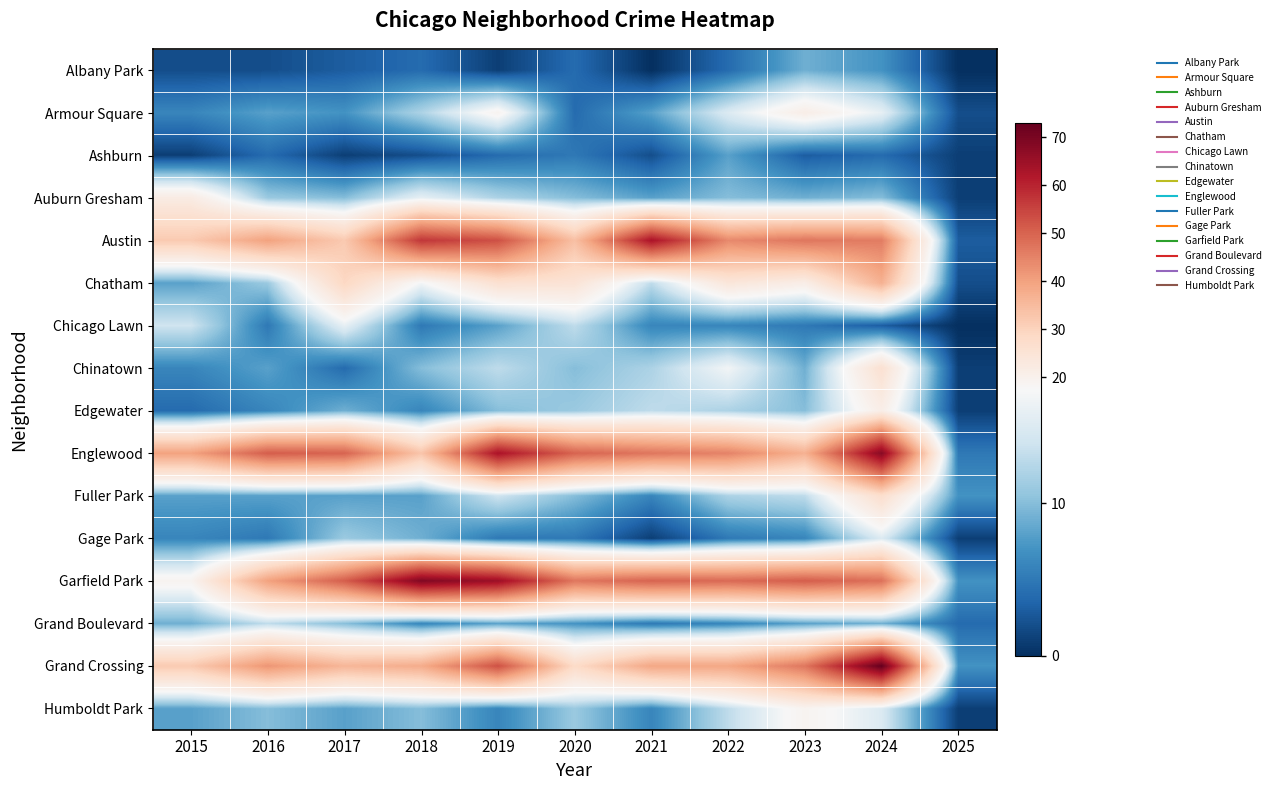

Reading right to left, list all the values displayed in this chart.

Albany Park: 2025=0	2024=7	2023=9	2022=4	2021=0	2020=4	2019=1	2018=4	2017=3	2016=2	2015=2
Armour Square: 2025=2	2024=16	2023=21	2022=15	2021=8	2020=4	2019=19	2018=12	2017=7	2016=8	2015=6
Ashburn: 2025=1	2024=4	2023=3	2022=8	2021=2	2020=5	2019=4	2018=2	2017=1	2016=4	2015=1
Auburn Gresham: 2025=1	2024=10	2023=9	2022=10	2021=8	2020=10	2019=12	2018=16	2017=10	2016=11	2015=22
Austin: 2025=3	2024=46	2023=47	2022=44	2021=63	2020=34	2019=53	2018=57	2017=32	2016=40	2015=32
Chatham: 2025=2	2024=37	2023=21	2022=24	2021=13	2020=25	2019=26	2018=17	2017=29	2016=11	2015=8
Chicago Lawn: 2025=0	2024=3	2023=5	2022=6	2021=6	2020=13	2019=8	2018=5	2017=16	2016=5	2015=14
Chinatown: 2025=1	2024=26	2023=9	2022=17	2021=12	2020=10	2019=13	2018=10	2017=4	2016=8	2015=6
Edgewater: 2025=1	2024=21	2023=10	2022=12	2021=13	2020=11	2019=10	2018=6	2017=9	2016=6	2015=4
Englewood: 2025=5	2024=68	2023=37	2022=45	2021=47	2020=50	2019=63	2018=33	2017=50	2016=51	2015=40
Fuller Park: 2025=7	2024=27	2023=13	2022=12	2021=6	2020=10	2019=14	2018=8	2017=8	2016=8	2015=8
Gage Park: 2025=1	2024=15	2023=6	2022=5	2021=1	2020=5	2019=5	2018=9	2017=11	2016=5	2015=6
Garfield Park: 2025=7	2024=48	2023=51	2022=49	2021=50	2020=47	2019=65	2018=69	2017=51	2016=40	2015=19
Grand Boulevard: 2025=4	2024=9	2023=8	2022=6	2021=5	2020=7	2019=8	2018=6	2017=10	2016=13	2015=9
Grand Crossing: 2025=7	2024=73	2023=47	2022=39	2021=39	2020=28	2019=53	2018=38	2017=36	2016=42	2015=32
Humboldt Park: 2025=1	2024=15	2023=19	2022=13	2021=6	2020=11	2019=6	2018=10	2017=8	2016=10	2015=8